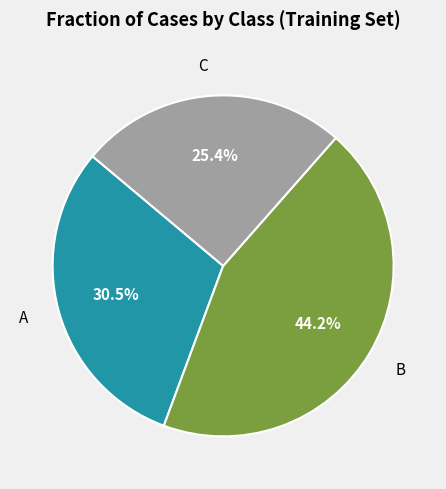

Does any single category account for the majority?

No